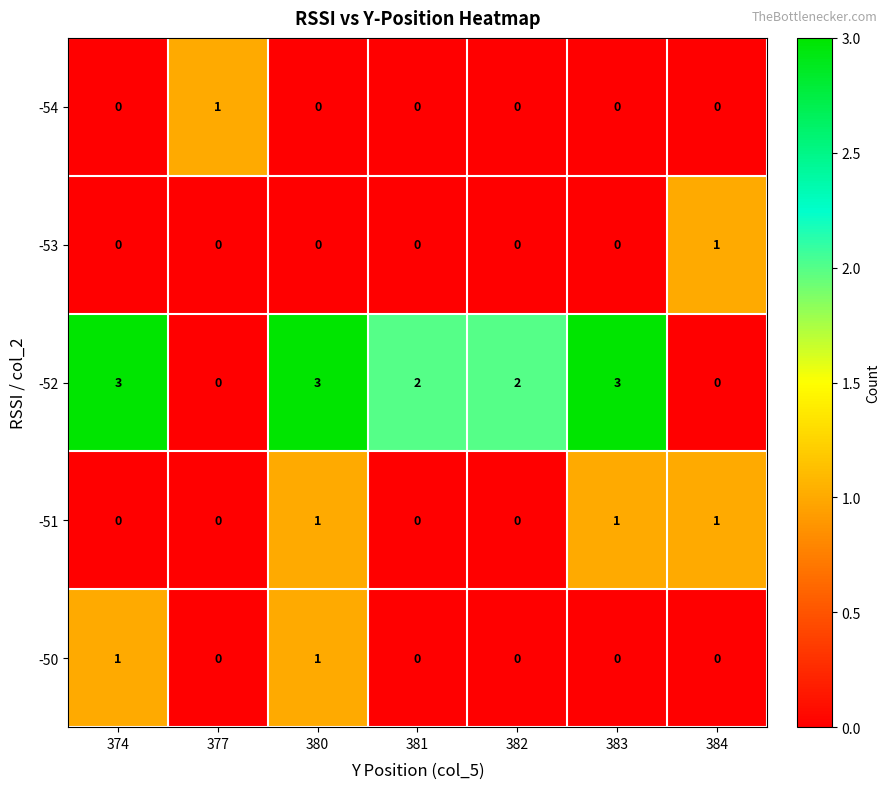

What is the maximum value shown in the chart?

3